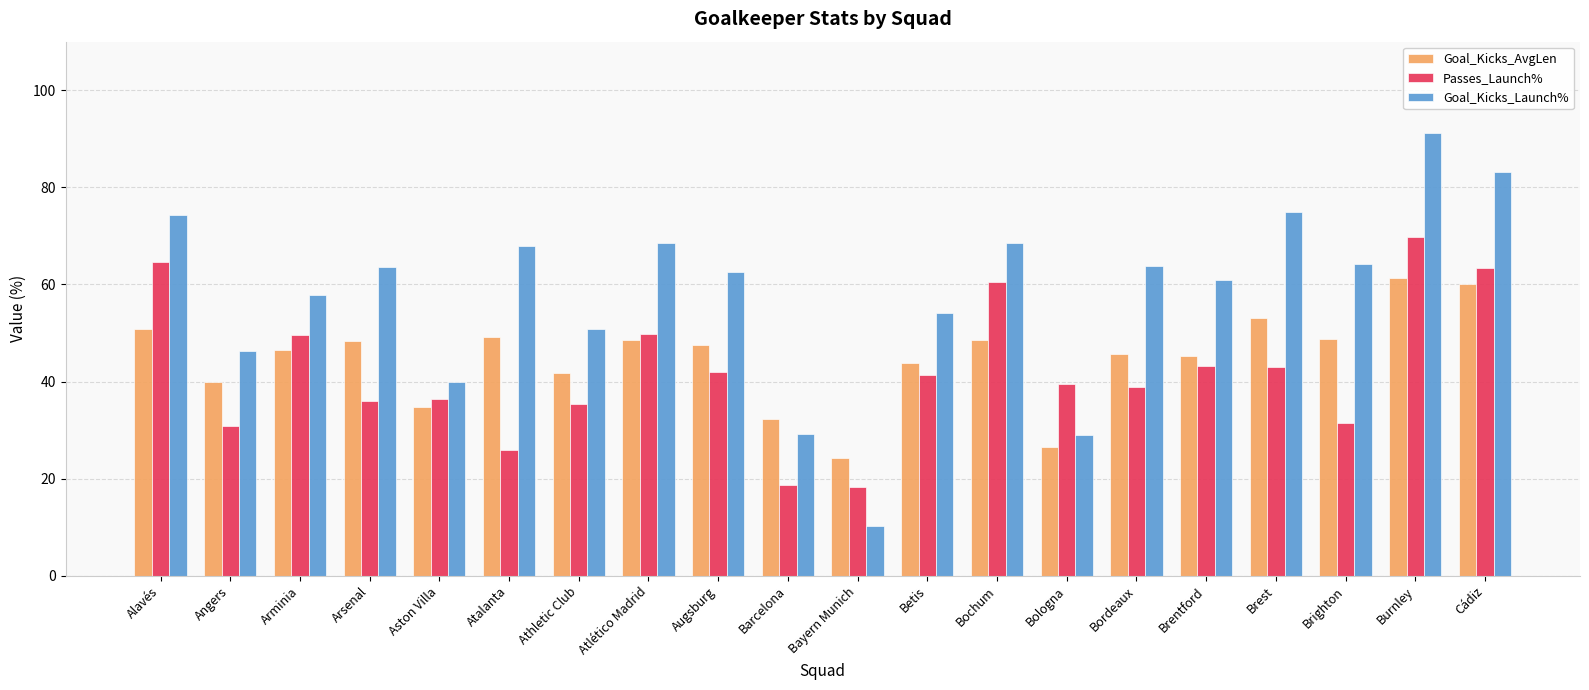

At Athletic Club, list the series in order from largest to smallest.

Goal_Kicks_Launch%, Goal_Kicks_AvgLen, Passes_Launch%